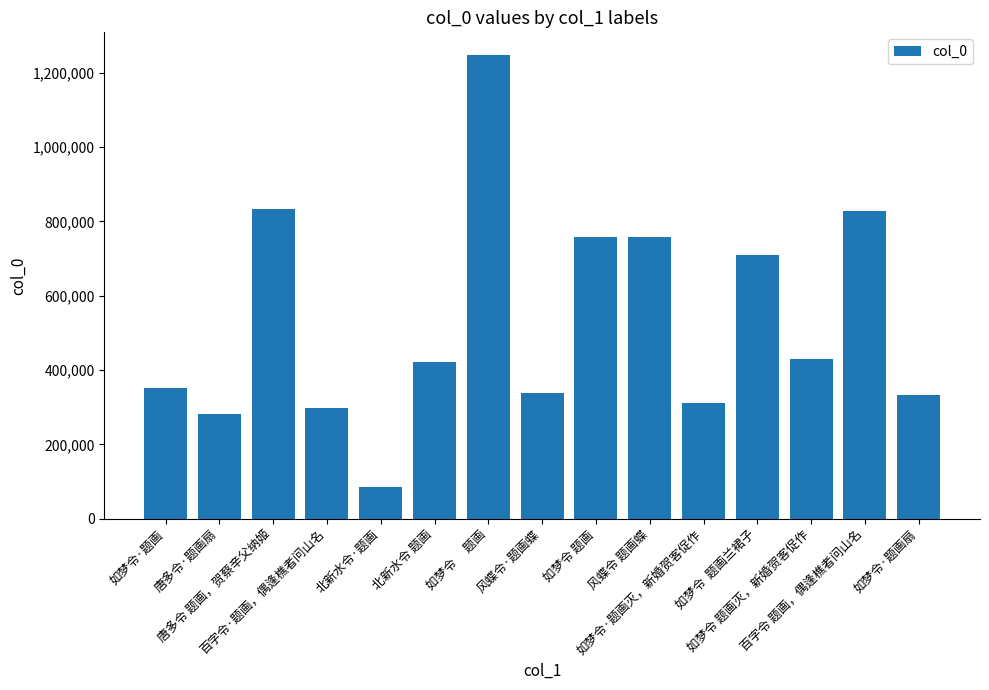

What is the greatest value displayed?

1246605